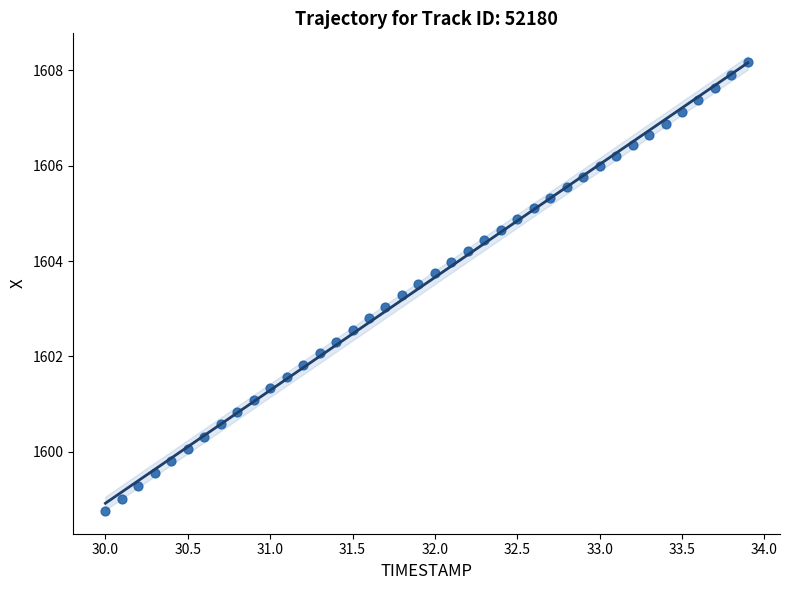

What is the range of Y values (max minus min)?

9.4